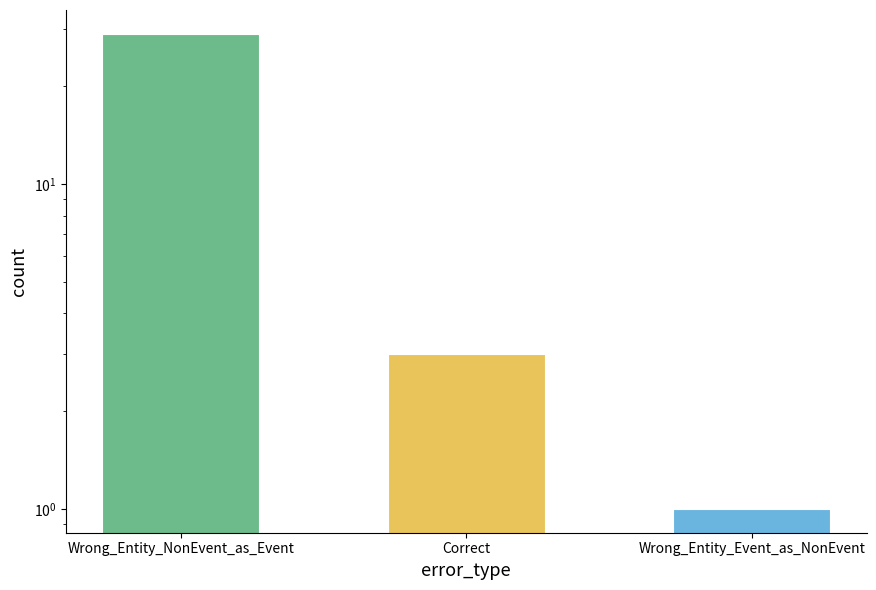

The value at Correct is 3. True or false?

True